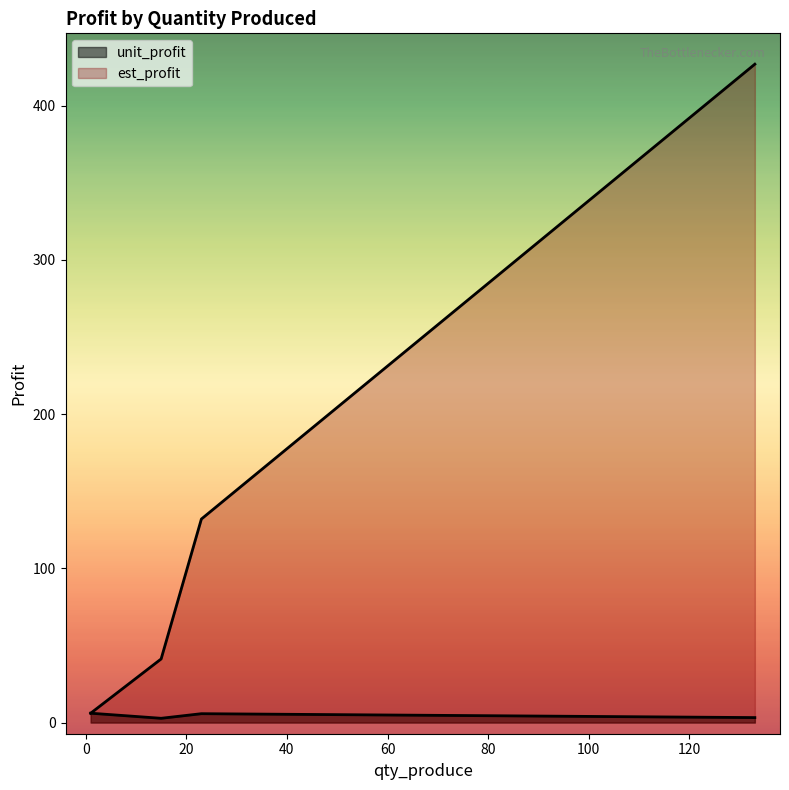

Does the chart display data point markers on the line(s)?

No